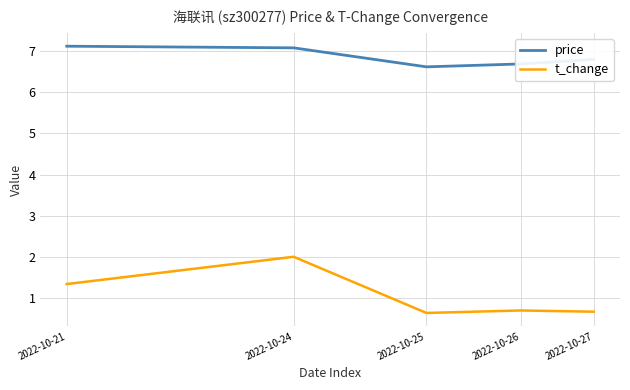

How many price values are between 6 and 7?

3